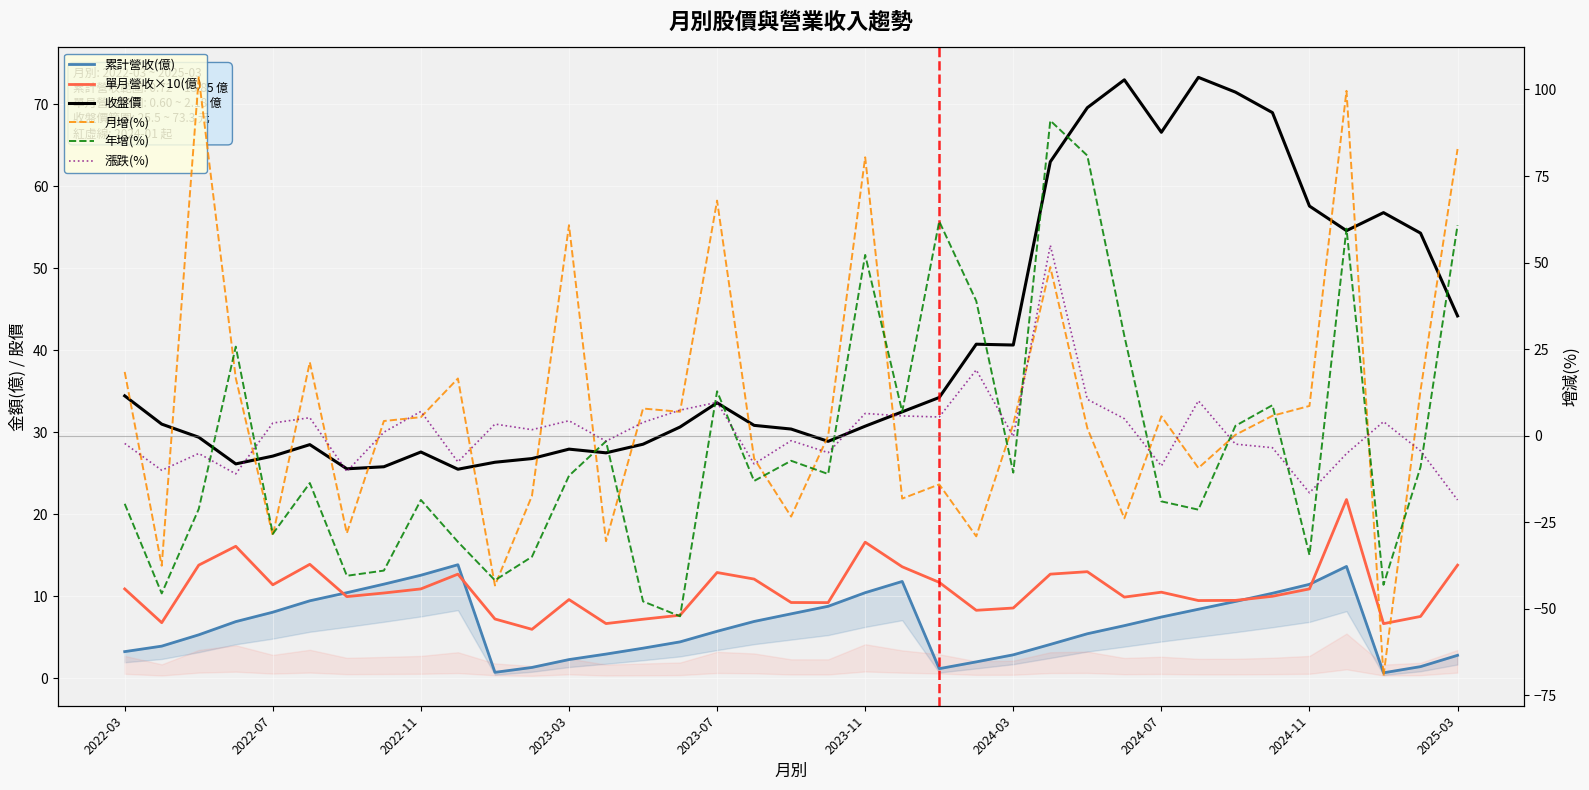

True or false: 漲跌(%) has a value of -14.4 at 17.

False